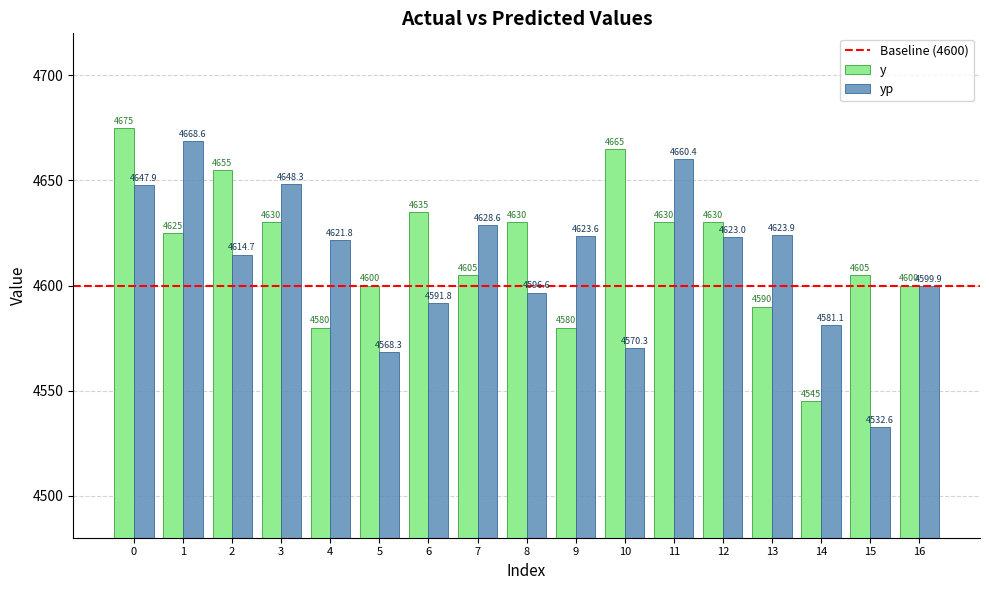

List the labels in order of yp value, smallest first.

15, 5, 10, 14, 6, 8, 16, 2, 4, 12, 9, 13, 7, 0, 3, 11, 1